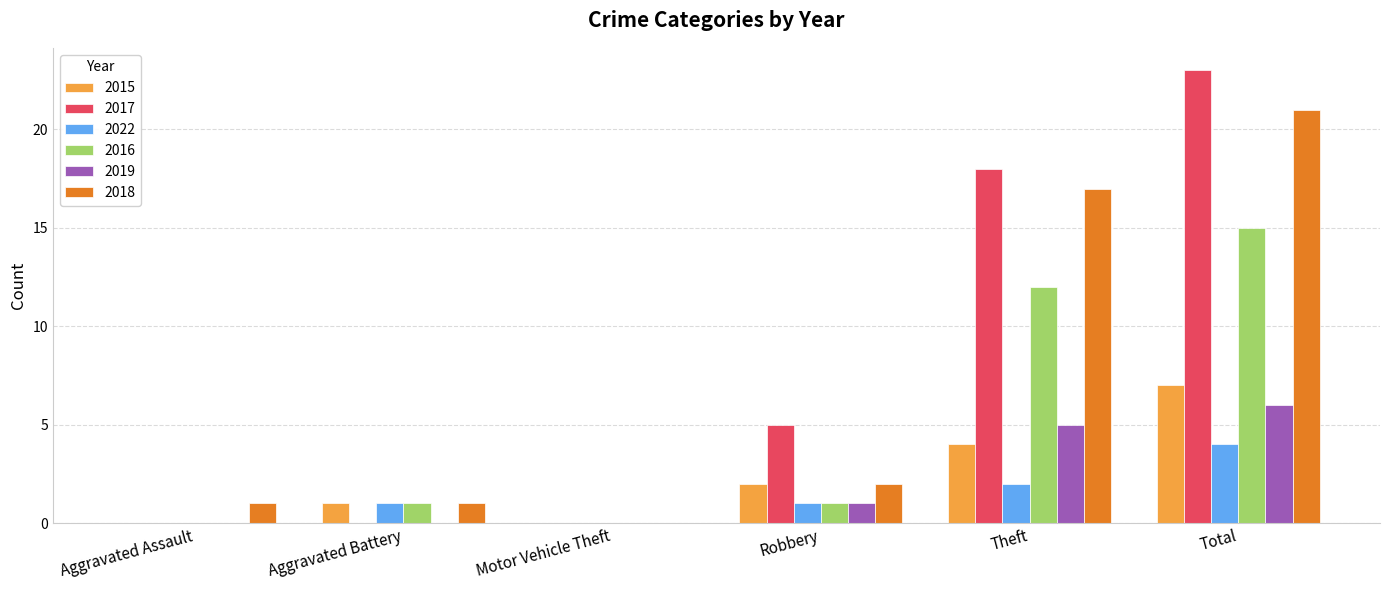

Which series has the largest range (max minus min)?

2017